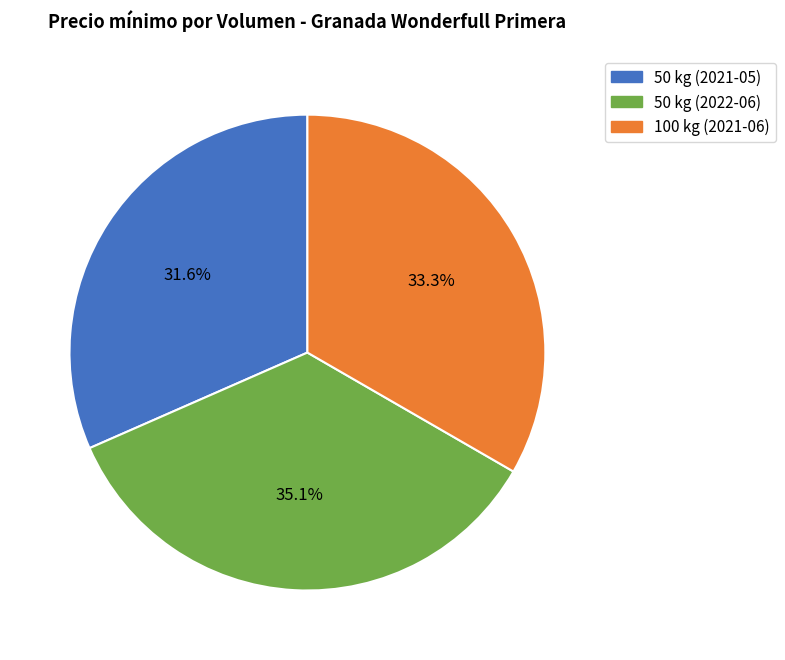

Which has a higher value, 100 kg (2021-06) or 50 kg (2022-06)?

50 kg (2022-06)